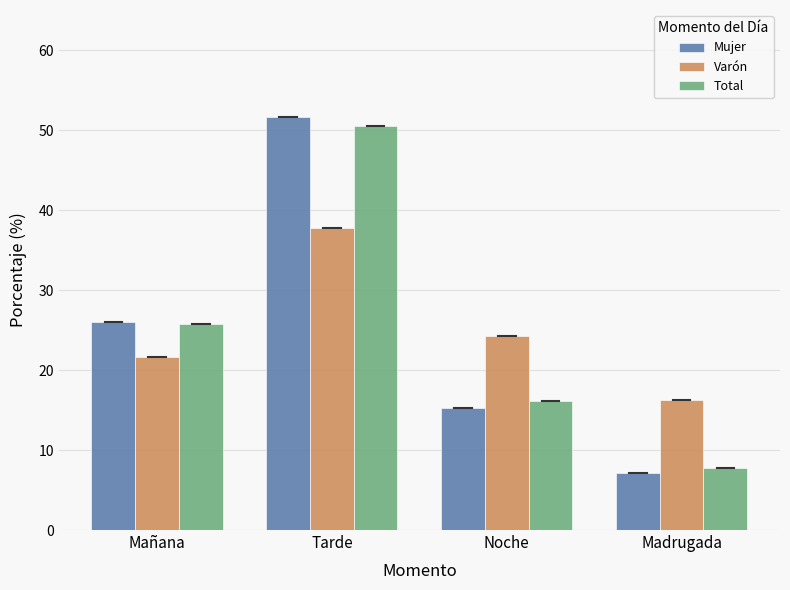

Reading left to right, extract all data points from this chart.

Mujer: 26.0	51.6	15.3	7.1
Varón: 21.6	37.8	24.3	16.2
Total: 25.7	50.5	16.1	7.7